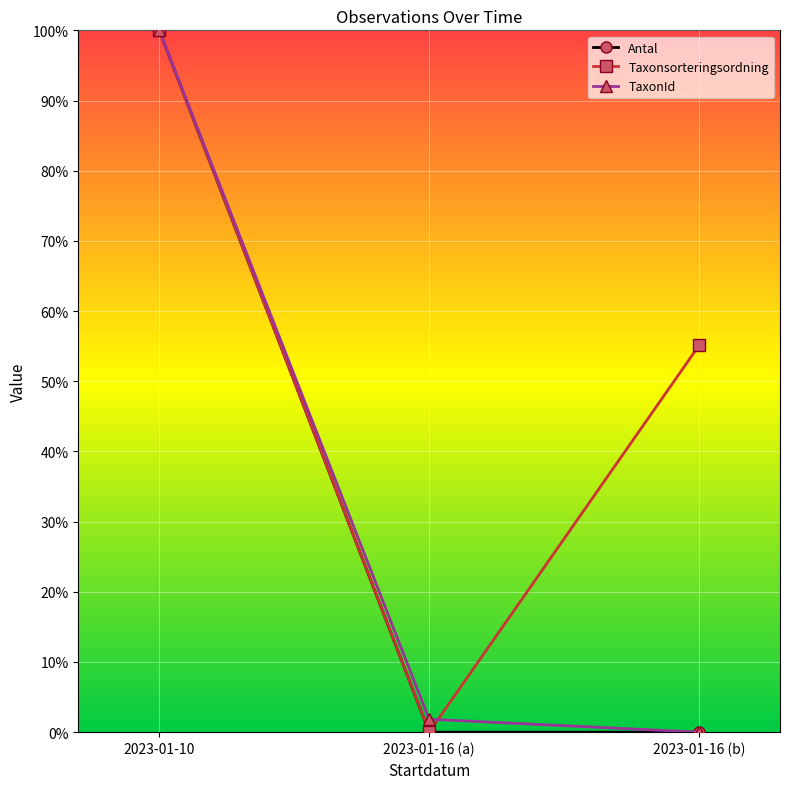

How many values in TaxonId are above zero?

2